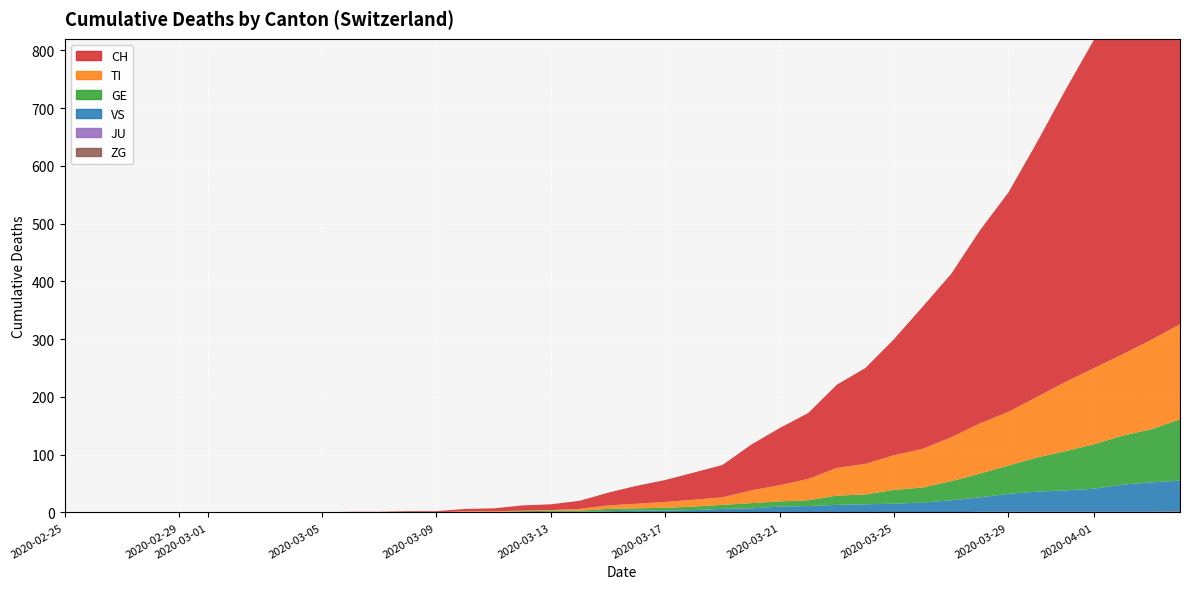

Is it true that TI equals 51 at 2020-03-25?

False